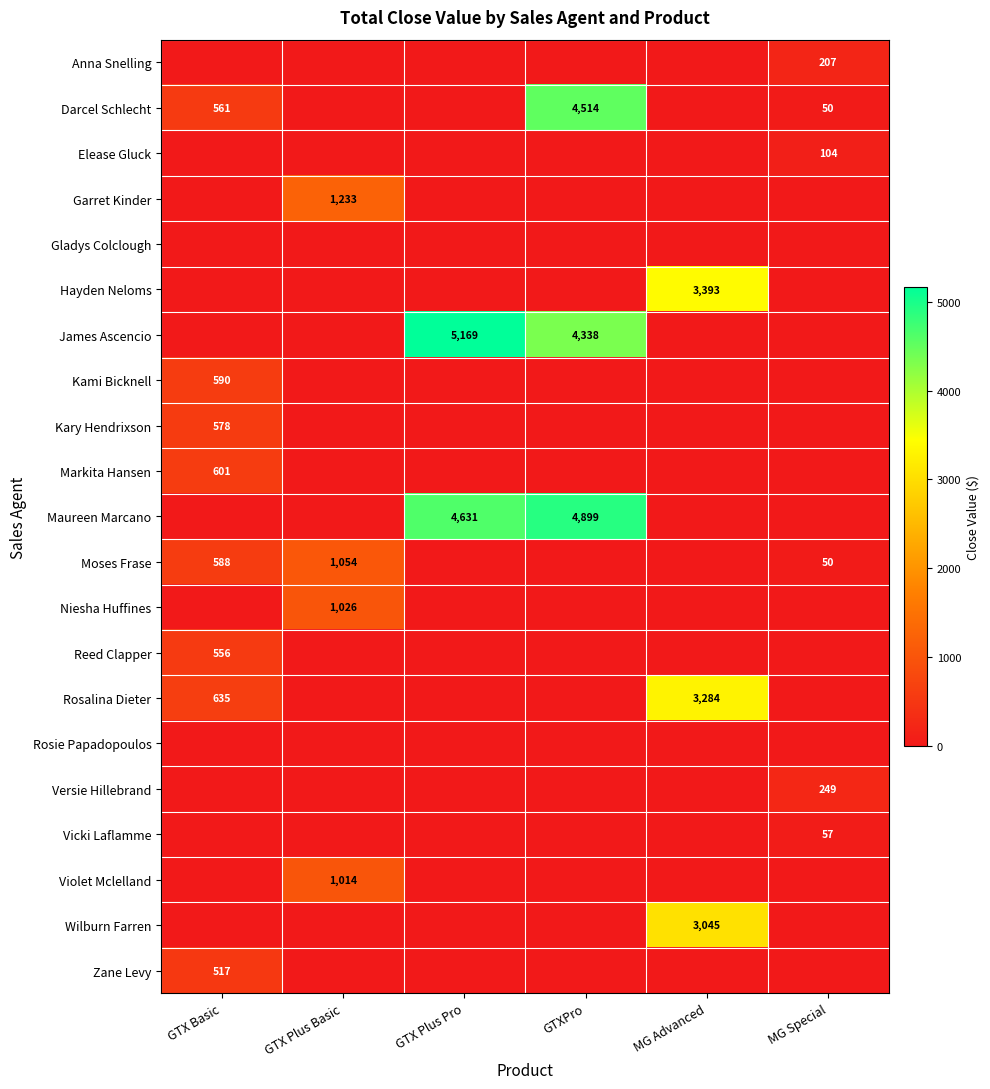

What is the spread (max minus min) of values at GTX Plus Basic?

1233